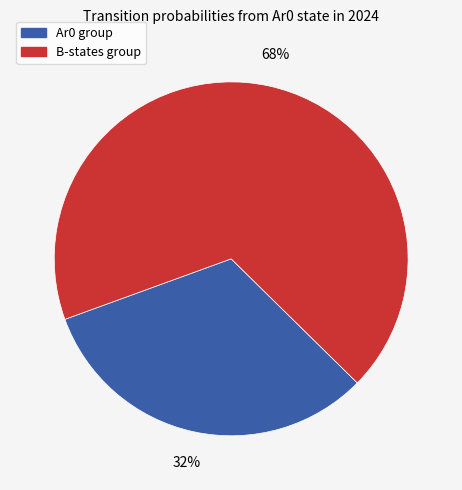

To the nearest percent, what is the average slice percentage?

50%